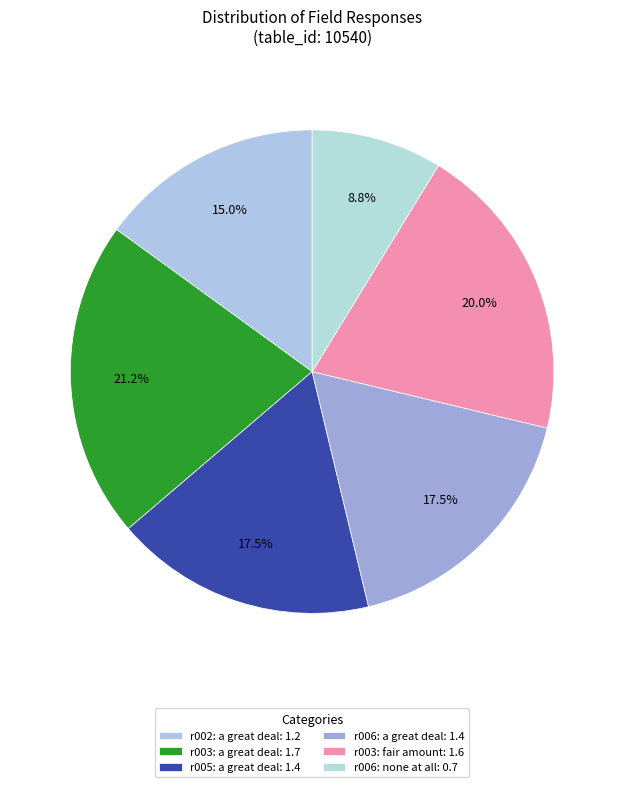

To the nearest percent, what is the difference between the r005: a great deal and r003: a great deal slice percentages?

4%